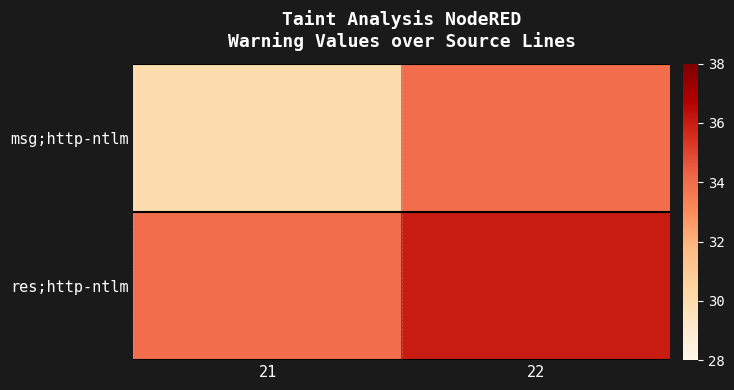

Reading left to right, list all the values displayed in this chart.

msg;http-ntlm: 21=30	22=34
res;http-ntlm: 21=34	22=36